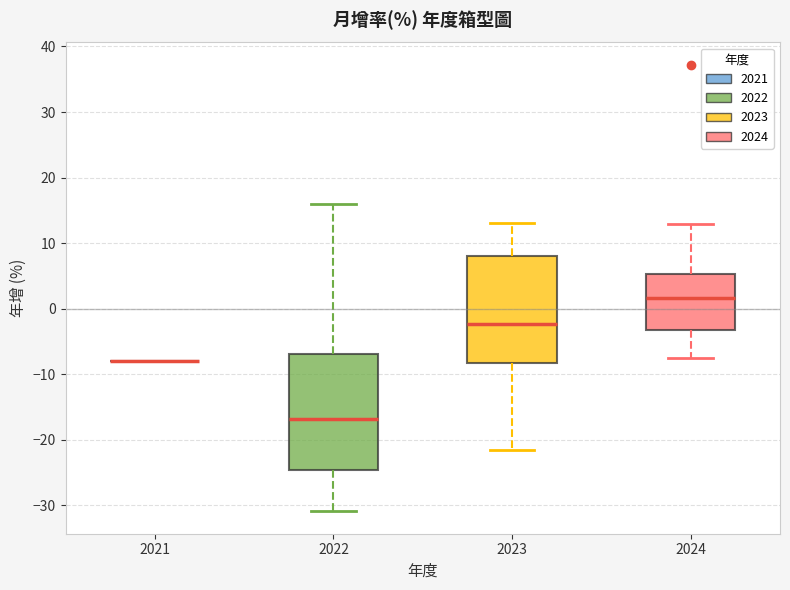

Reading left to right, transcribe this box plot: for each box, give where its median line is, the range the box spans, and where its two whiskers end, as read against the y-axis. The values are not printed on the chart, so give them approximately, as read against the axis.

2021: box collapsed to a line at -8, whiskers -8 to -8
2022: median -17, box -25 to -7, whiskers -31 to 16
2023: median -2, box -8 to 8, whiskers -22 to 13
2024: median 2, box -3 to 5, whiskers -7 to 13